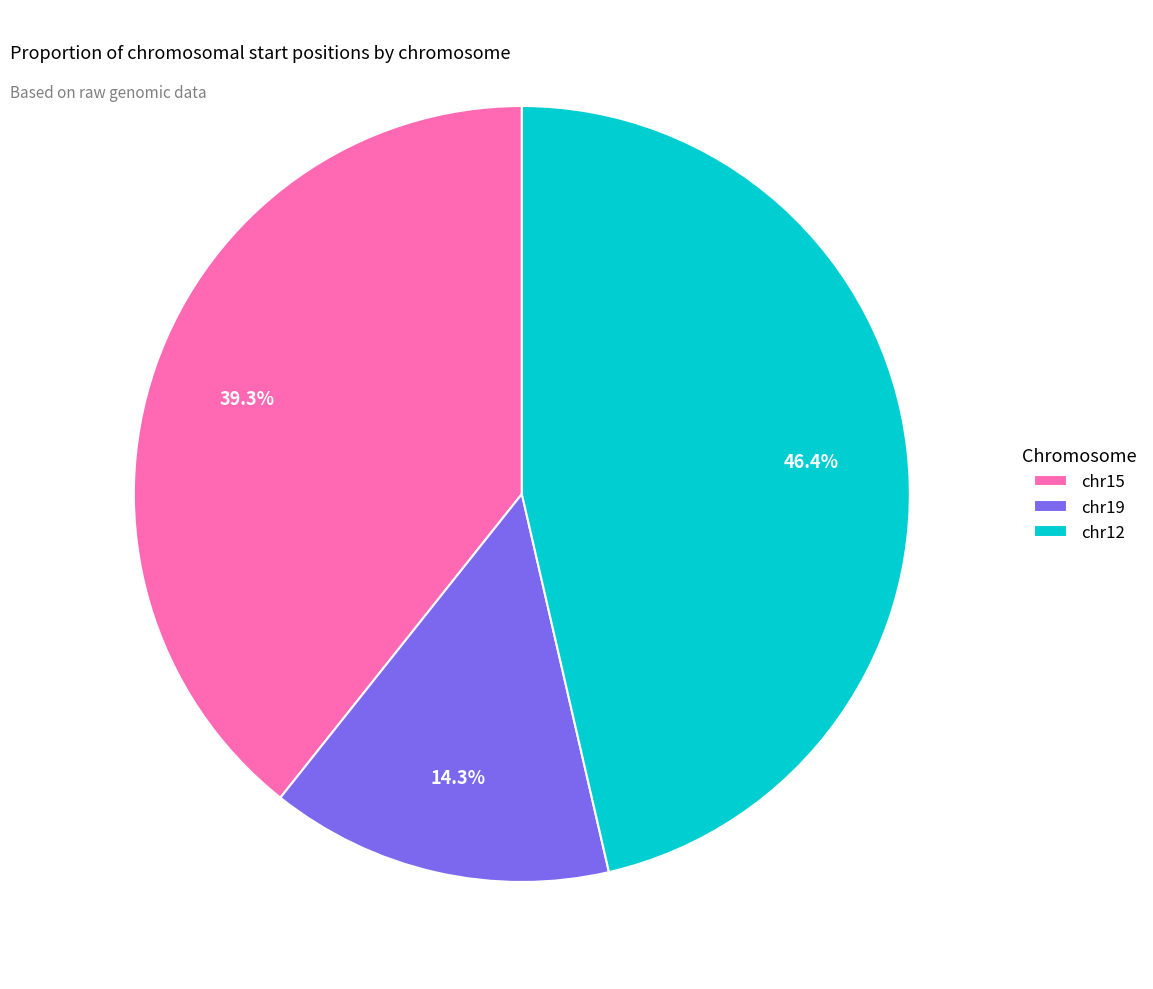

How many slices are in this pie chart?

3